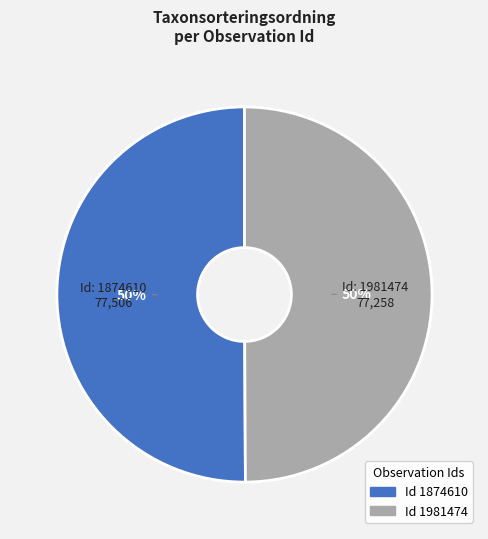

To the nearest percent, what is the average slice percentage?

50%